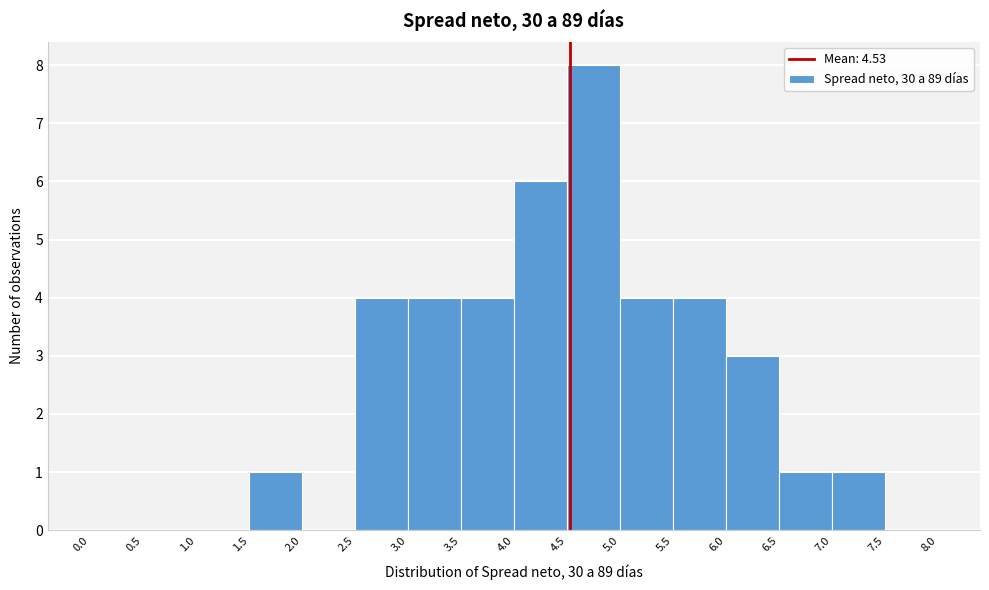

How tall is the bar that spans 3.0 to 3.5 on the x-axis? The values are not printed on the chart, so give them approximately, as read against the axis.

4